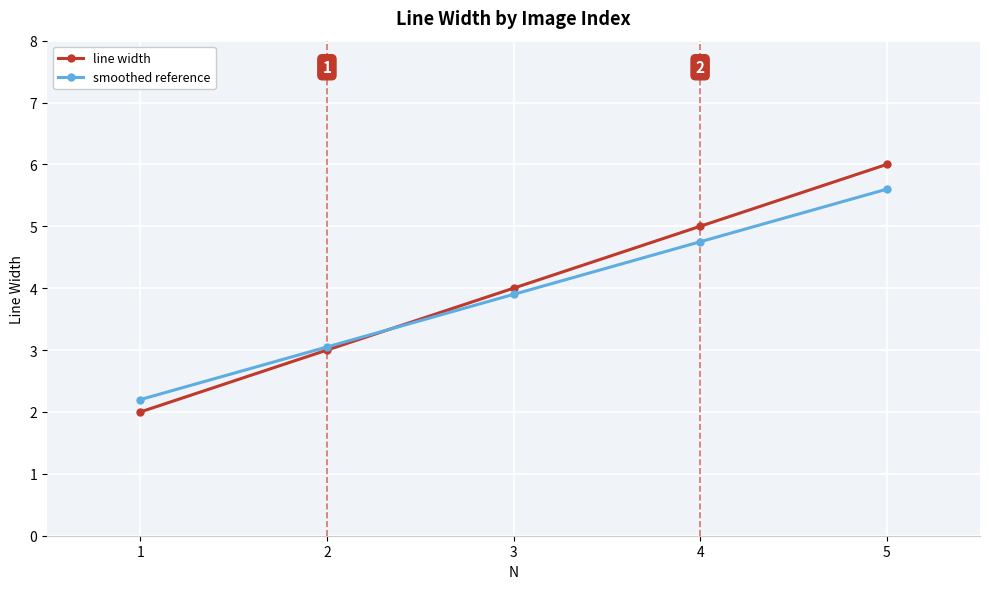

Which category has the lowest value in the line width series?

1